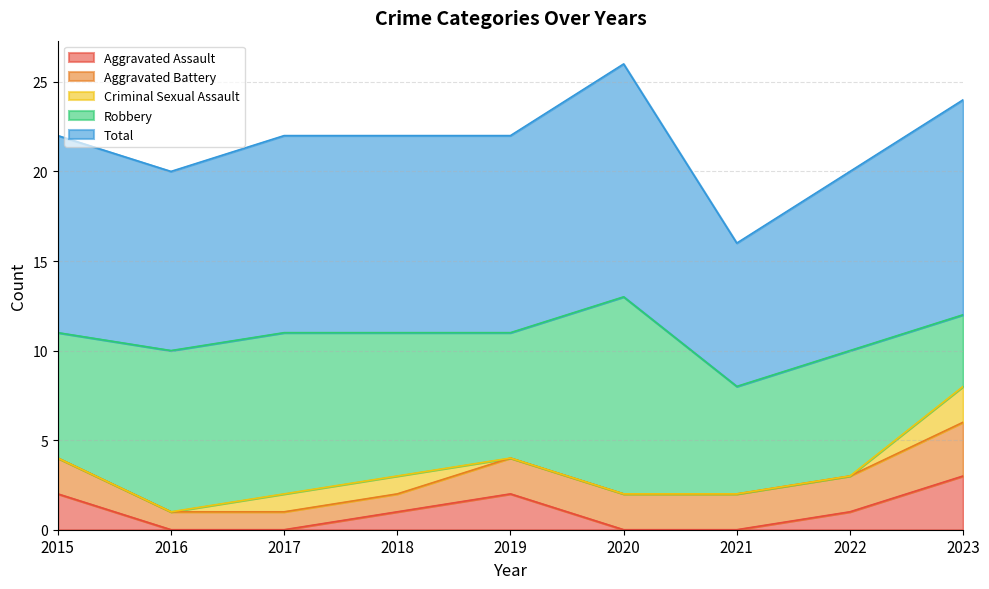

The Aggravated Assault series shows -2 at 2020. True or false?

False